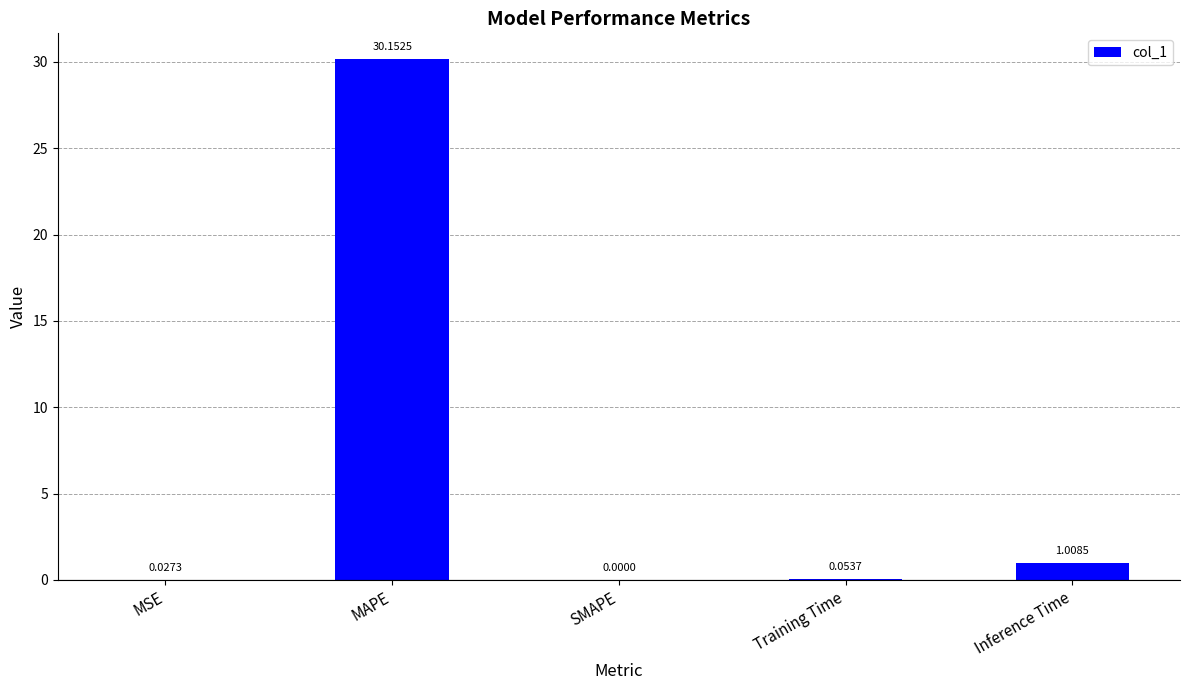

Count the number of categories in the chart.

5